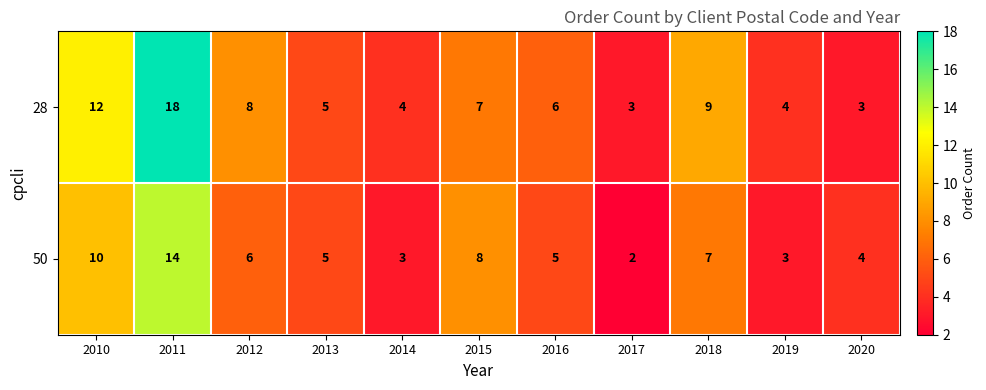

What is the sum of the 28 values at 2016 and 2015?

13